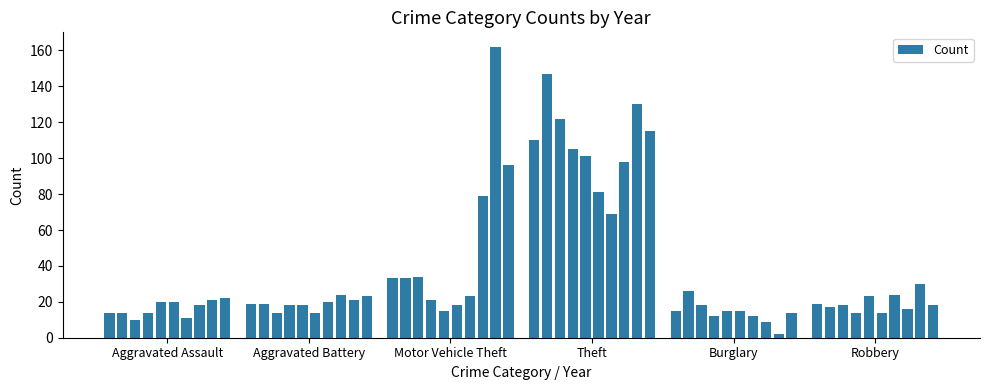

What is the difference between the maximum and minimum values?

160